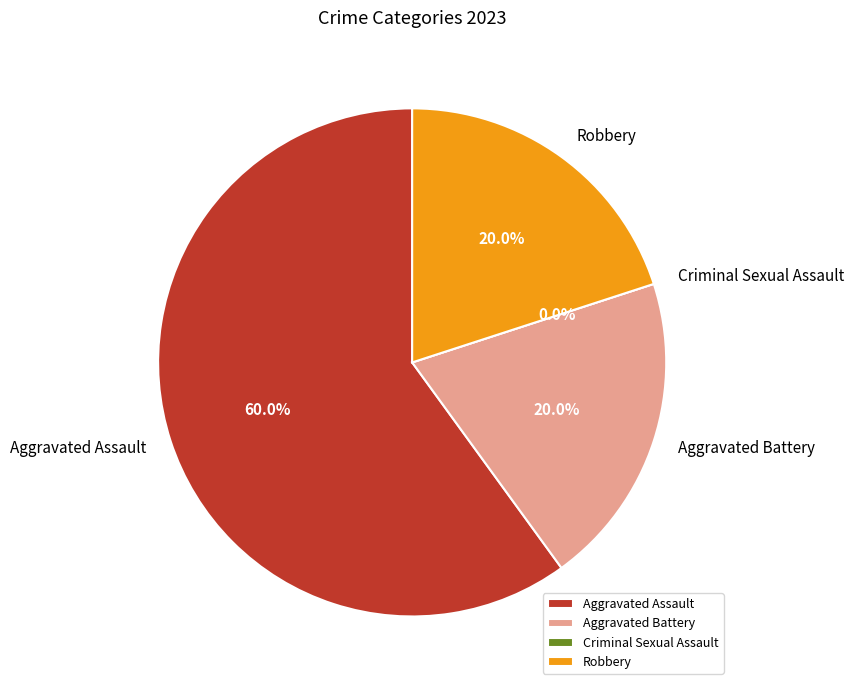

To the nearest percent, what is the combined percentage of Aggravated Assault and Aggravated Battery?

80%